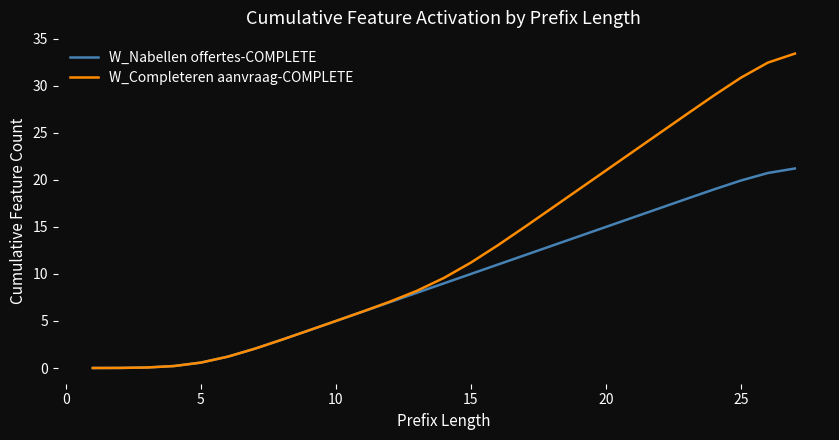

Does the chart display data point markers on the line(s)?

No